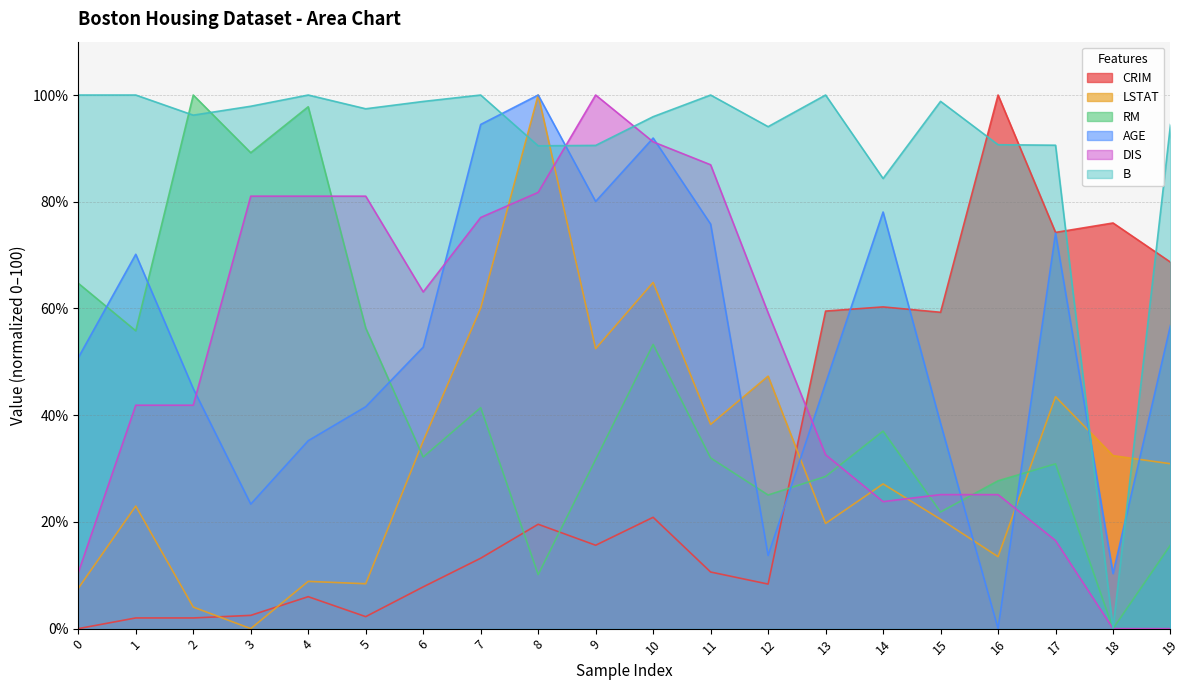

How many interior local peaks does the B series have?

5